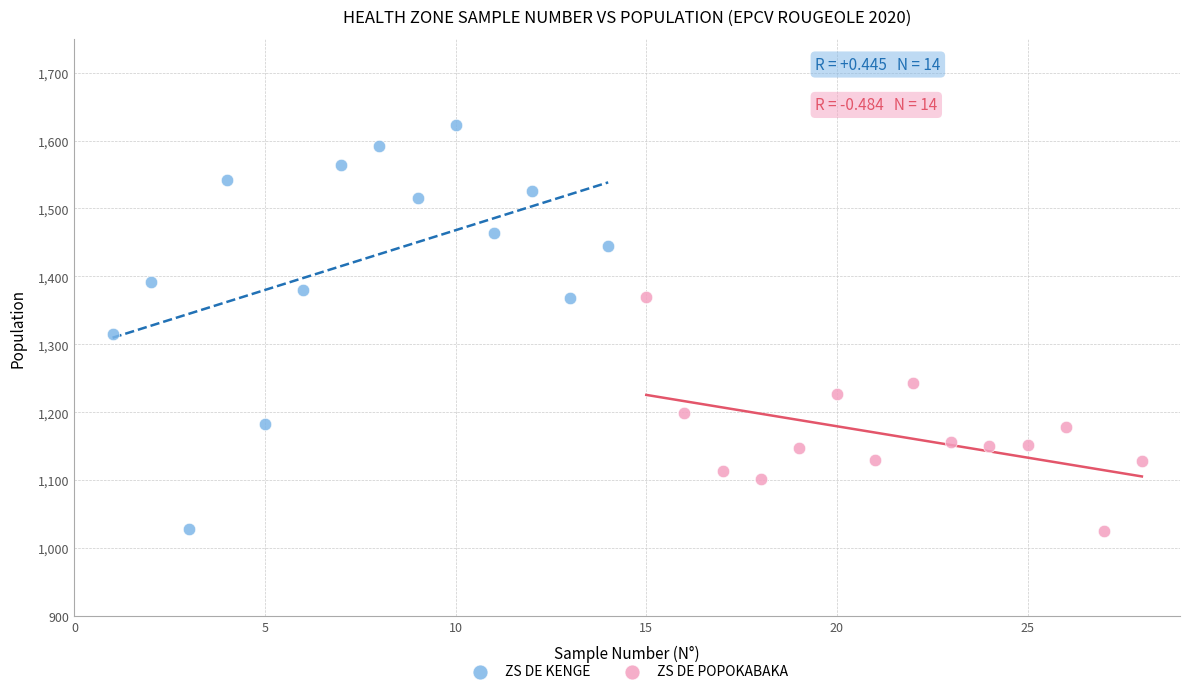

Which series has the largest Y range (max minus min)?

ZS DE KENGE